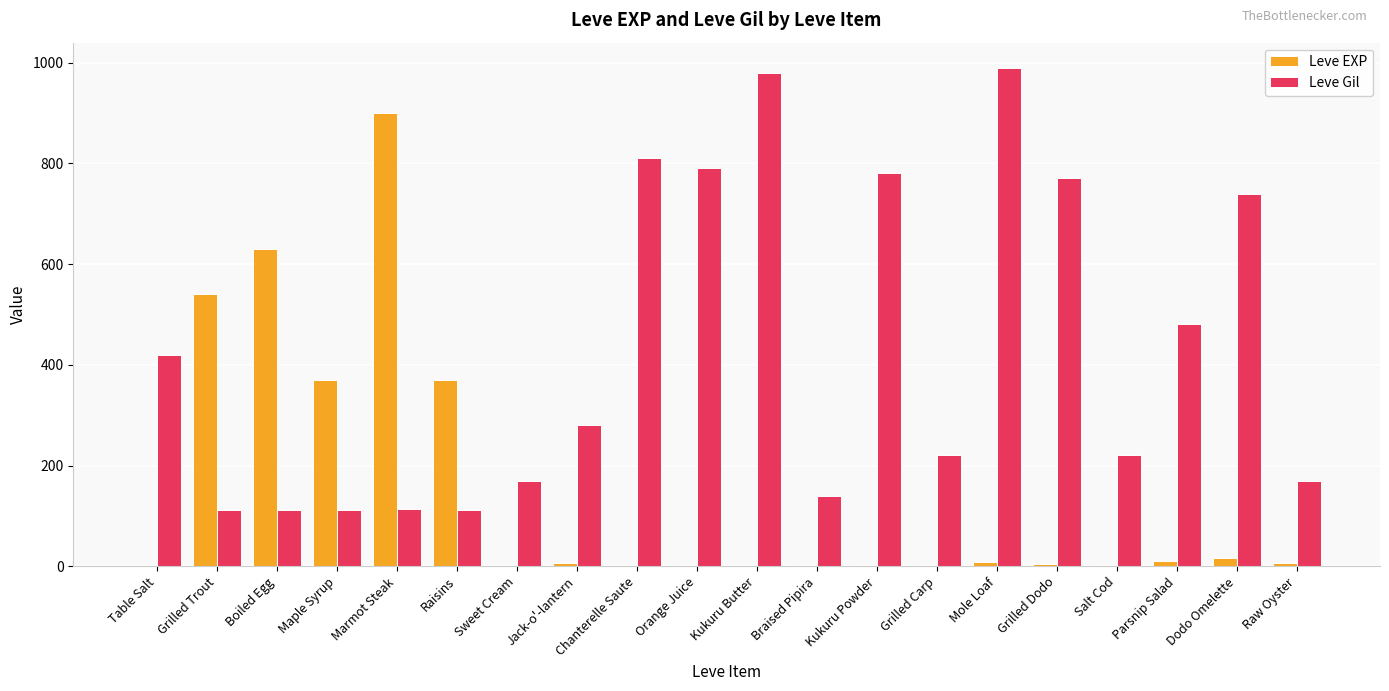

How many groups of bars are there?

20